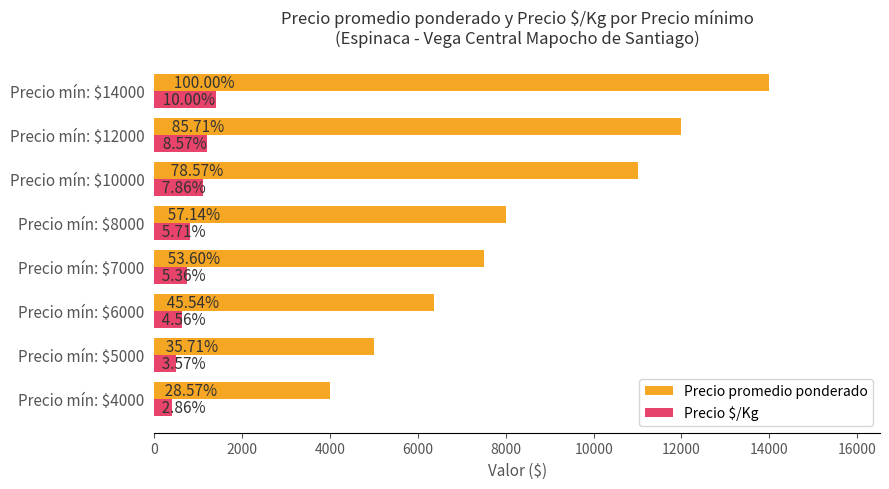

At which label does Precio promedio ponderado first exceed 8000?

Precio mín: $10000